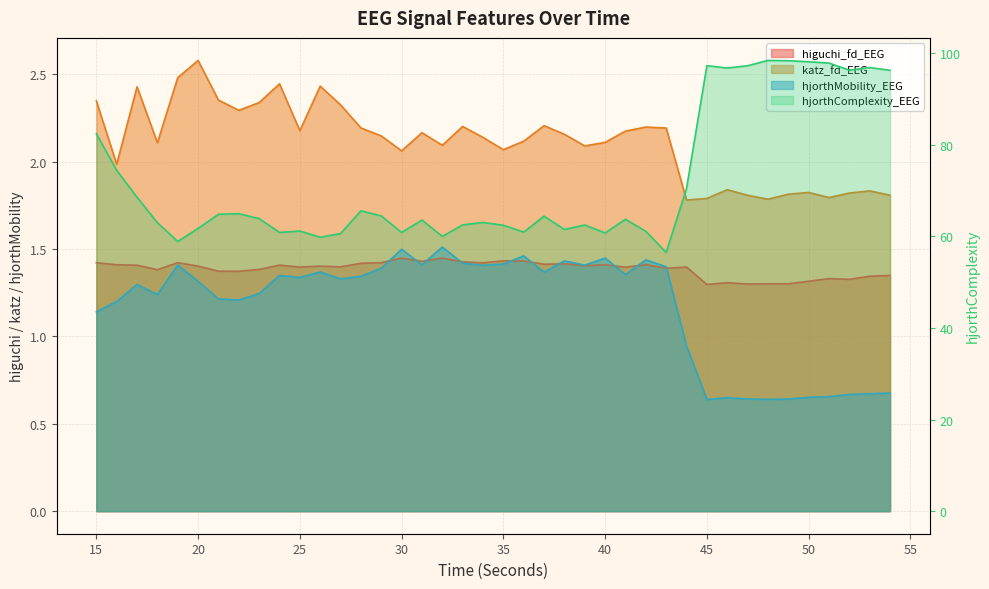

True or false: hjorthComplexity_EEG and higuchi_fd_EEG intersect in this chart.

False